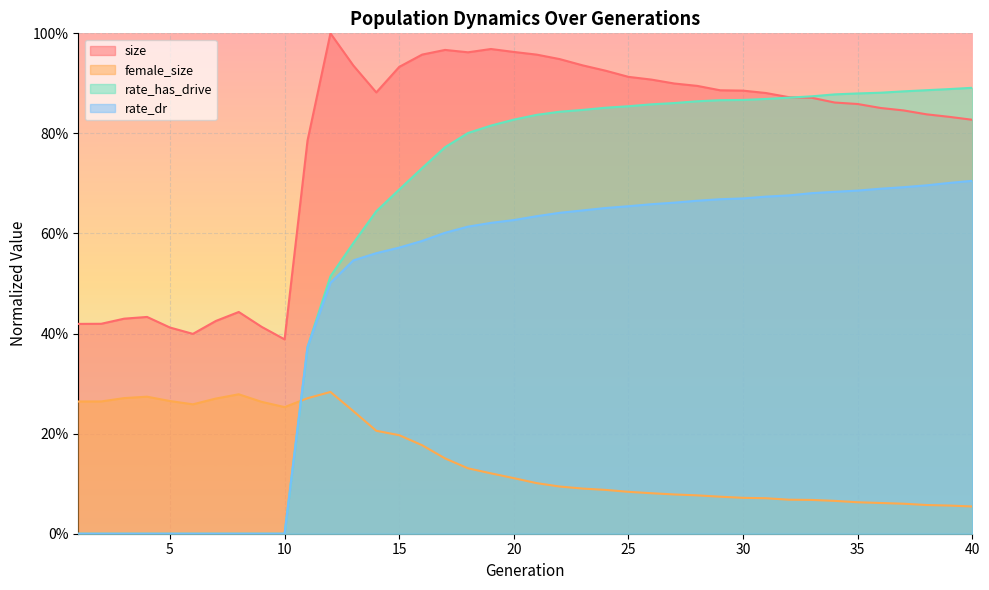

How many distinct data groups are displayed?

4